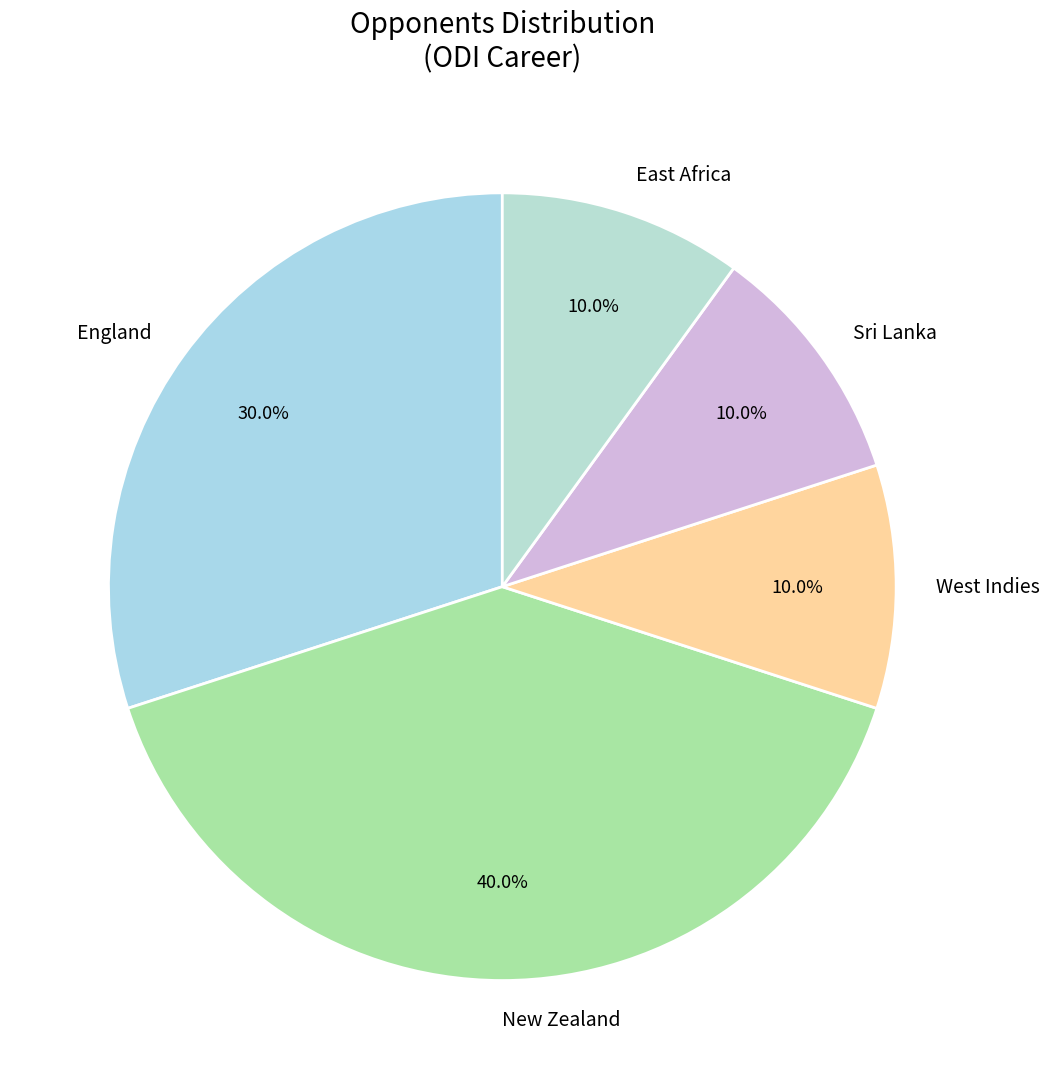

Do West Indies and East Africa together represent more than half of the pie?

No